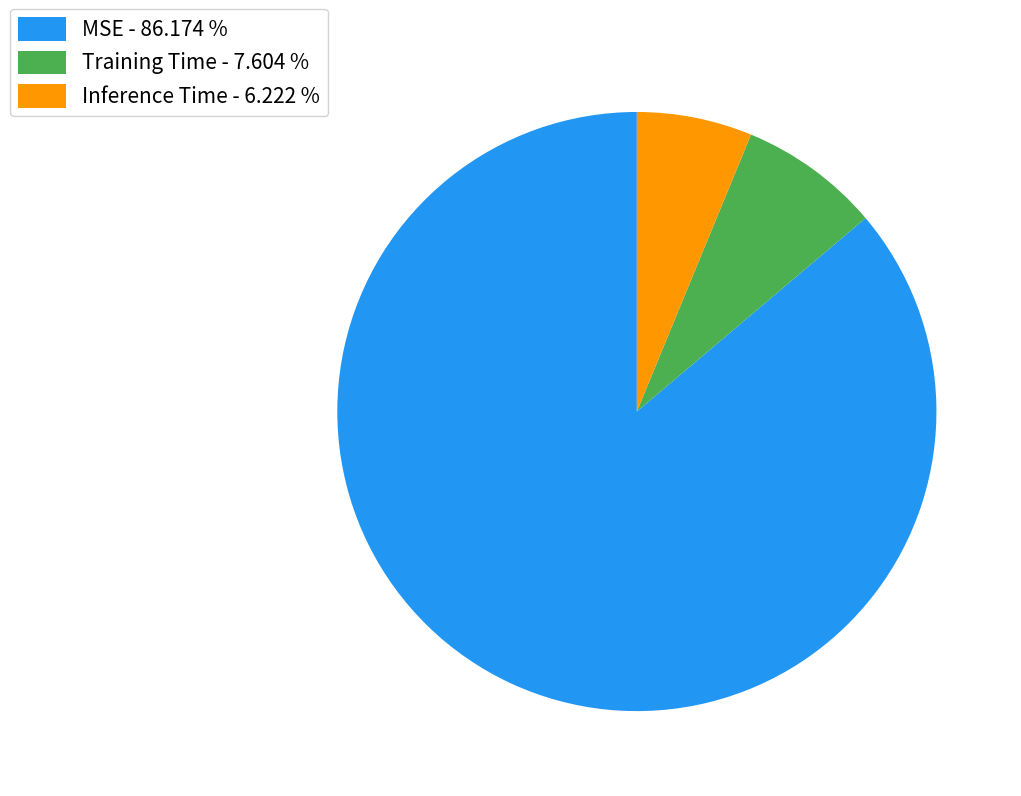

Which slice is the largest?

MSE